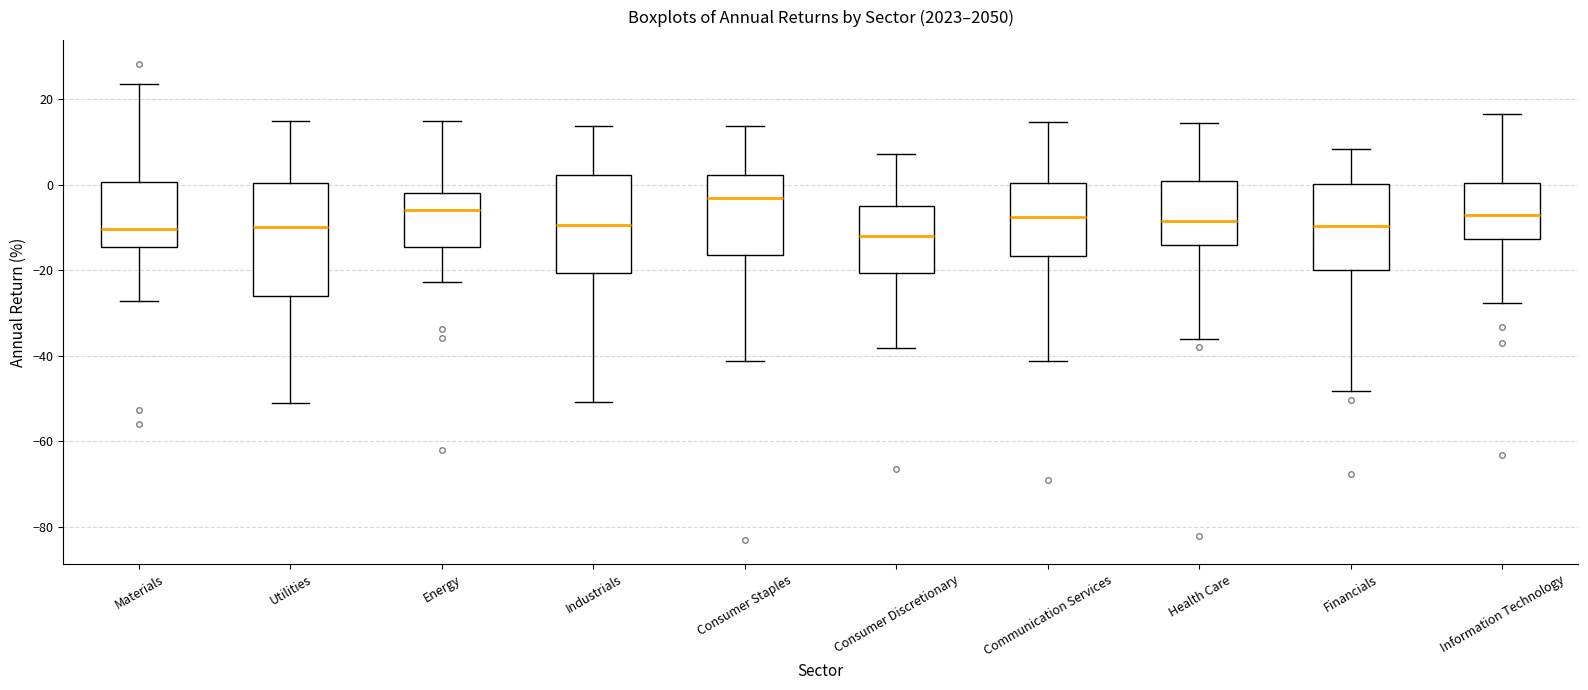

Which box has the highest median line?

Consumer Staples